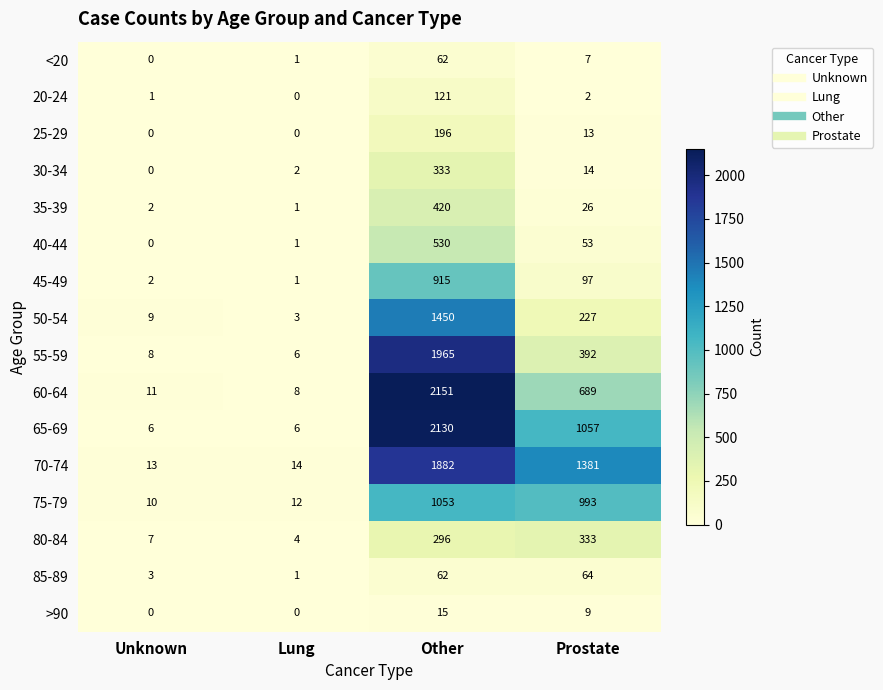

Is the value of 40-44 at Unknown greater than the value of 65-69 at Unknown?

No